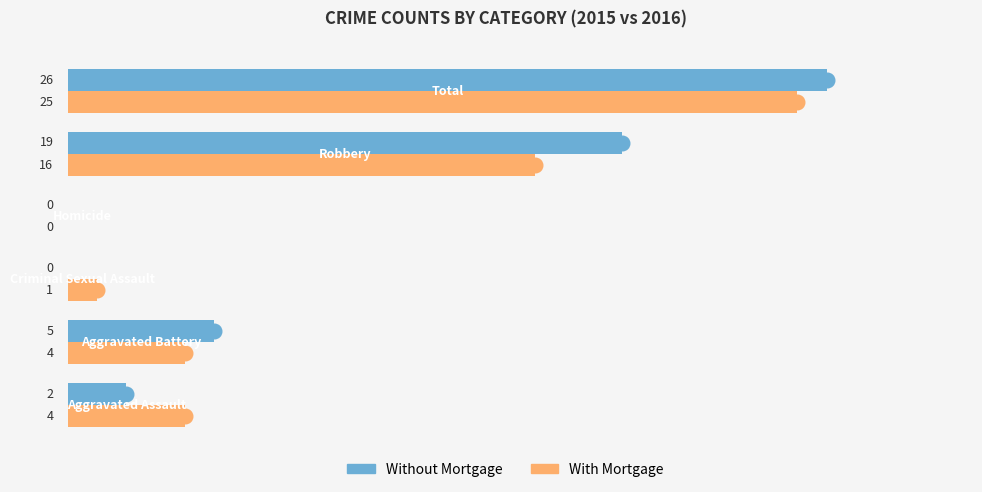

What is the highest value of the Without Mortgage series?

26